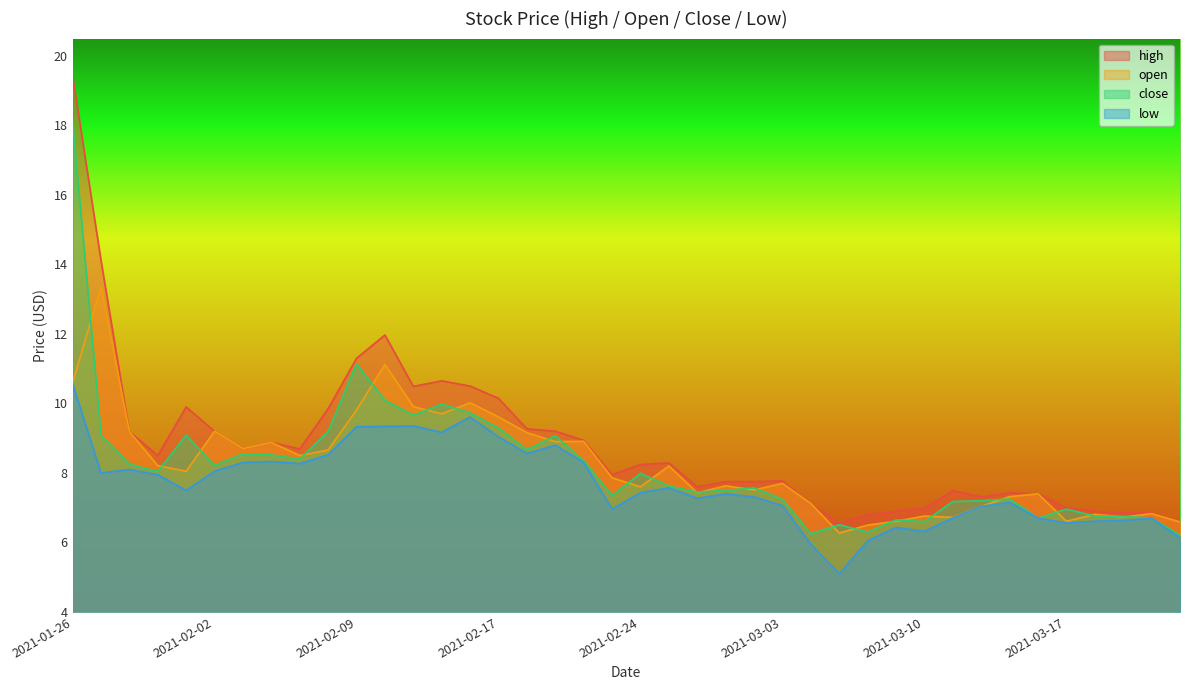

True or false: open and low cross at least once.

False